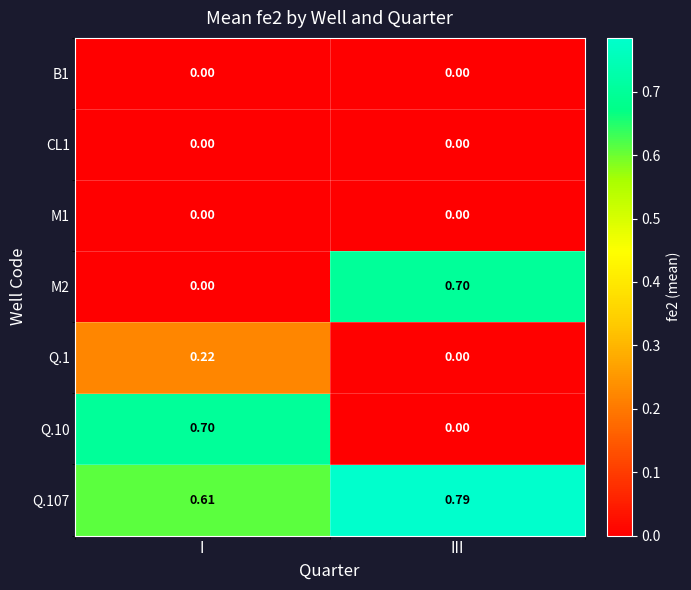

At which category is the sum across all series the highest?

I